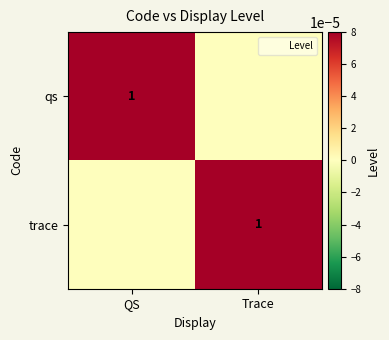

True or false: trace has a value of 1 at Trace.

True